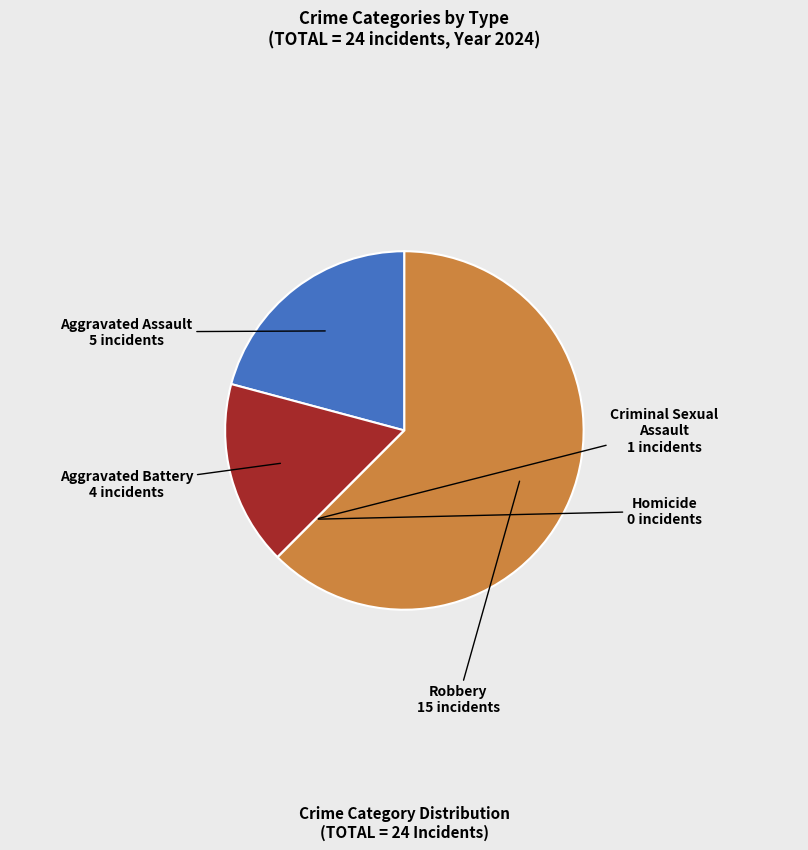

Does any single category account for the majority?

Yes